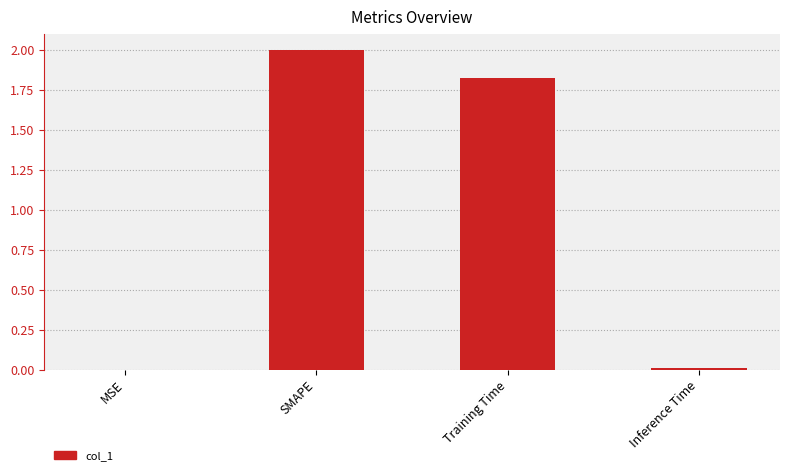

The chart shows a value of 0.8 at SMAPE. True or false?

False